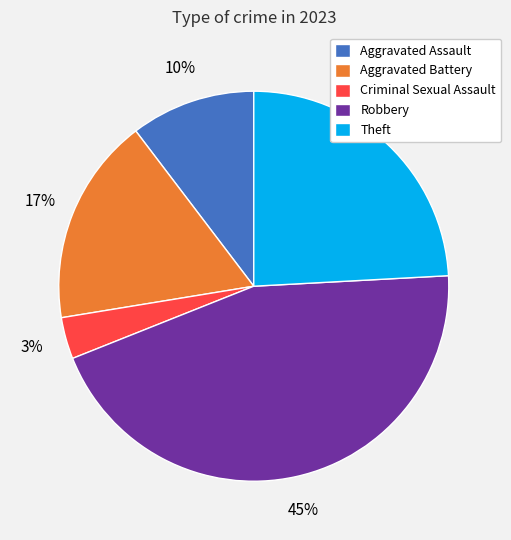

To the nearest percent, what is the average slice percentage?

20%